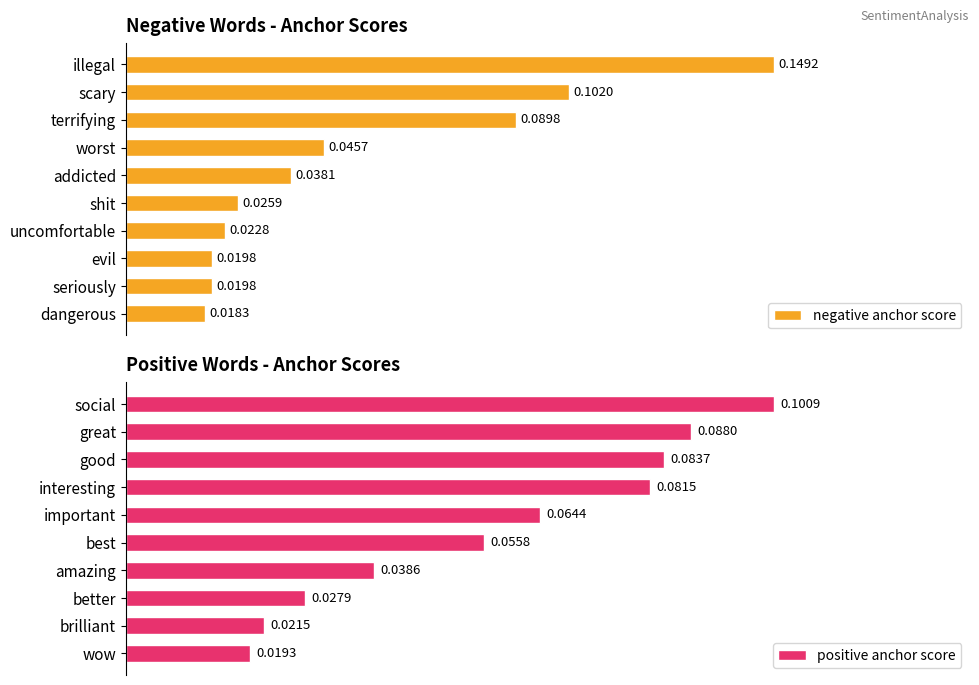

Where is negative anchor score nearest to the value 0?

dangerous